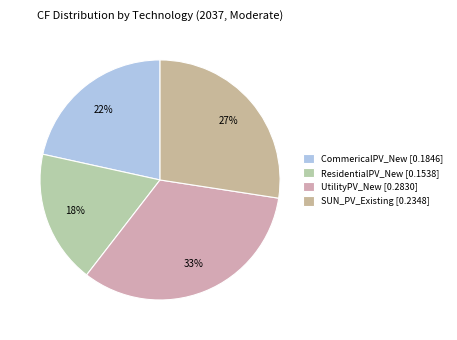

Rank the categories by value from lowest to highest.

ResidentialPV_New, CommericalPV_New, SUN_PV_Existing, UtilityPV_New